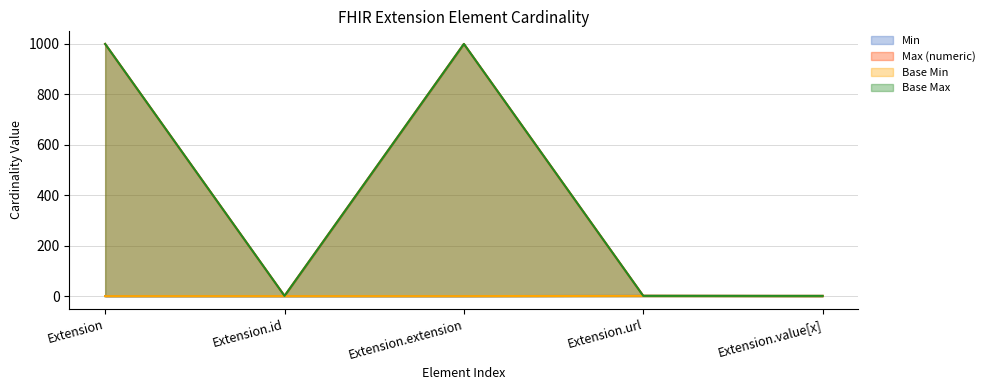

How many Base Min values are between 0 and 1?

5